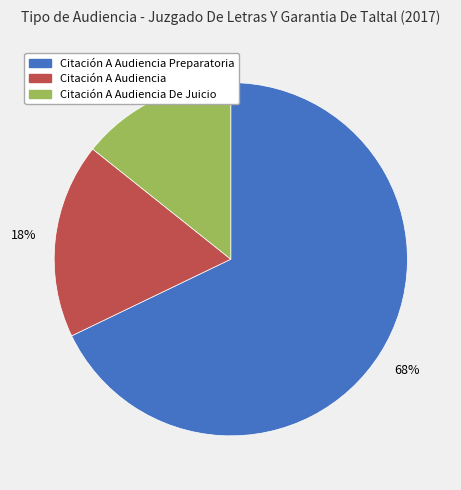

Is the sum of Citación A Audiencia Preparatoria and Citación A Audiencia De Juicio greater than half?

Yes